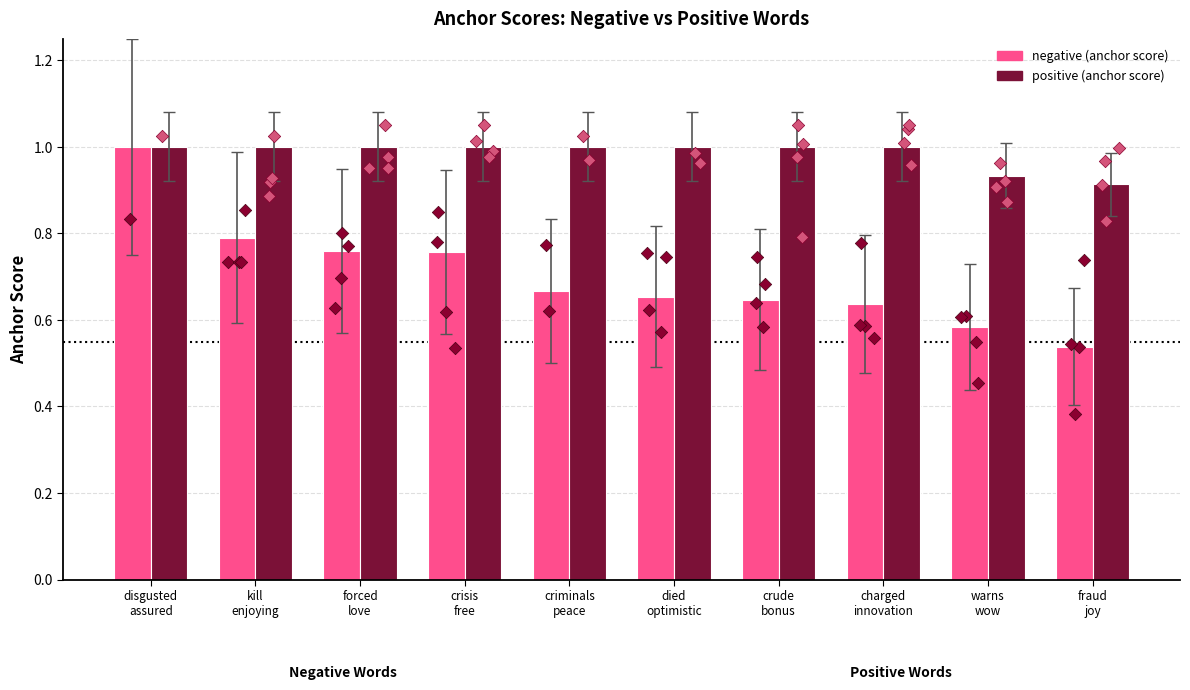

Is the value of negative (anchor score) at disgusted
assured greater than the value of positive (anchor score) at charged
innovation?

No